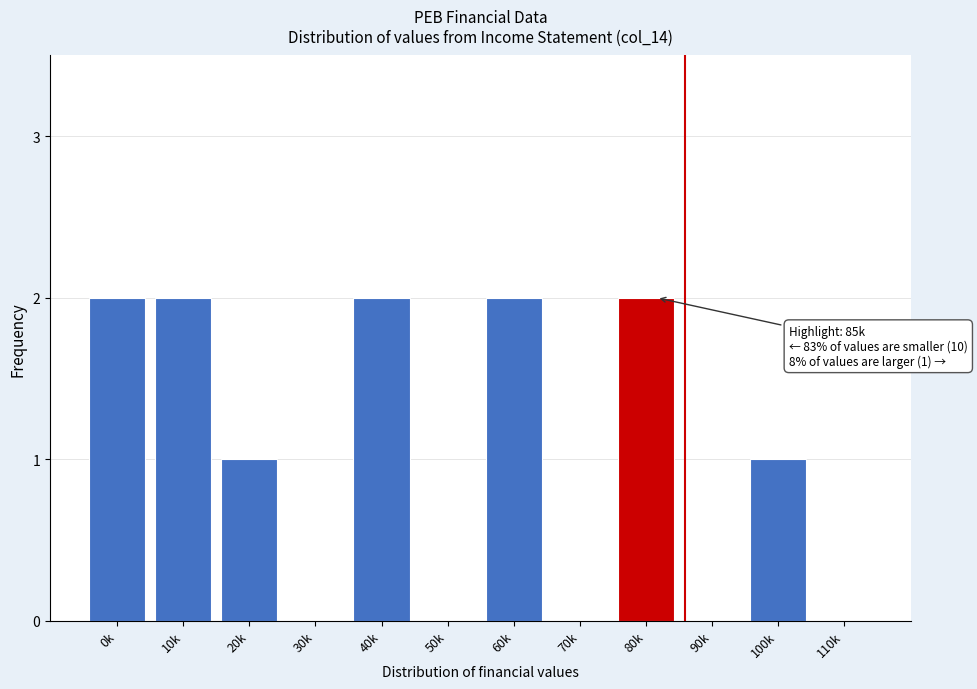

Reading left to right, extract all data points from this chart.

0k=2	10k=2	20k=1	30k=0	40k=2	50k=0	60k=2	70k=0	80k=2	90k=0	100k=1	110k=0